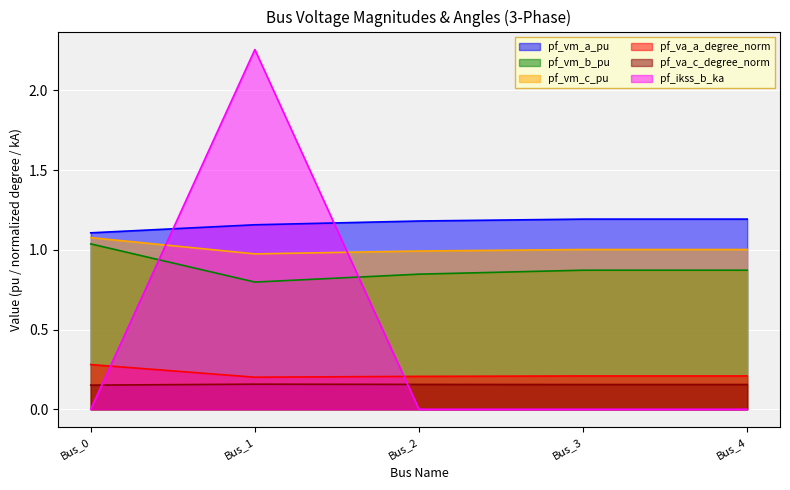

What is the total value across all series at Bus_4?

3.4